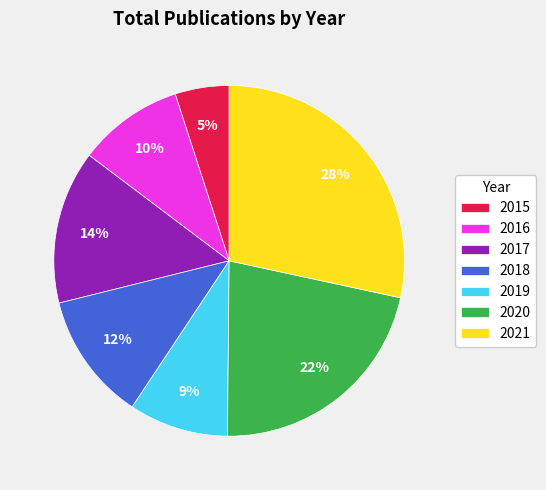

Do 2021 and 2016 together represent more than half of the pie?

No